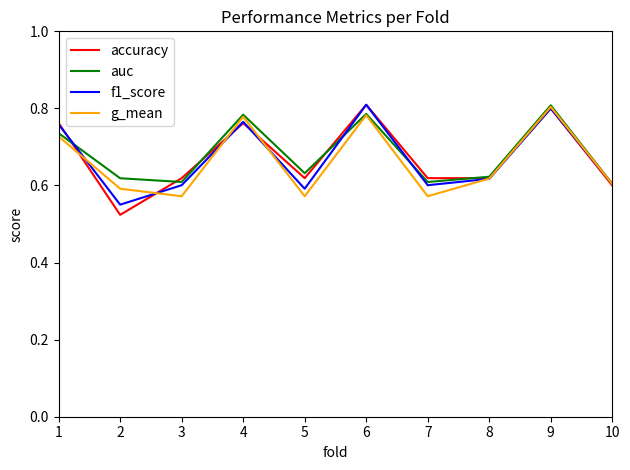

What is the total value across all series at 1?

3.0